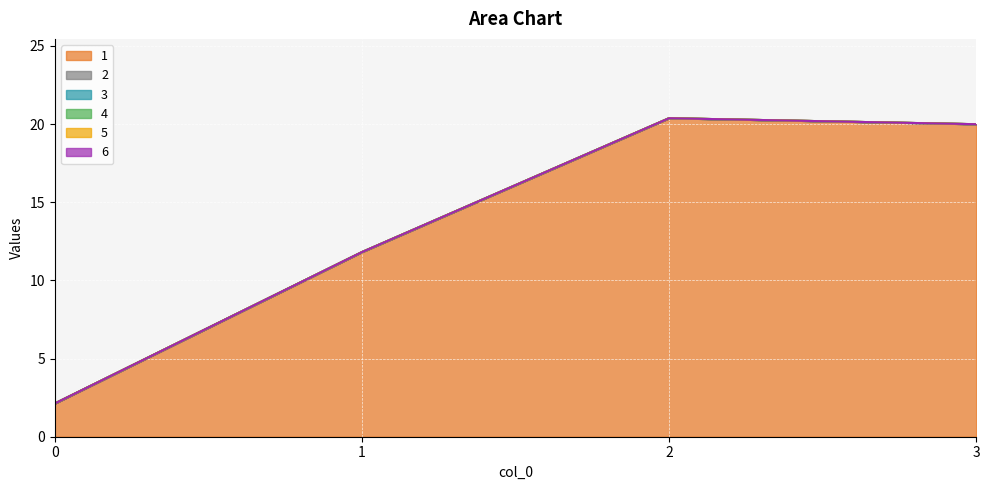

True or false: 3 and 2 cross at least once.

False